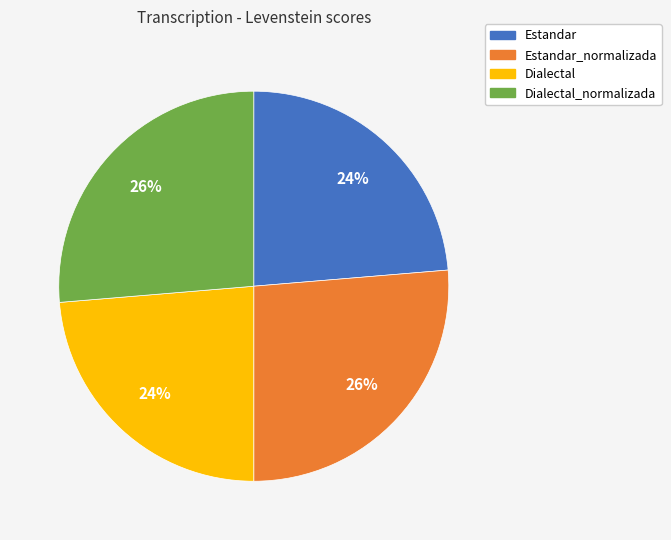

What percentage is the Dialectal slice, to the nearest percent?

24%